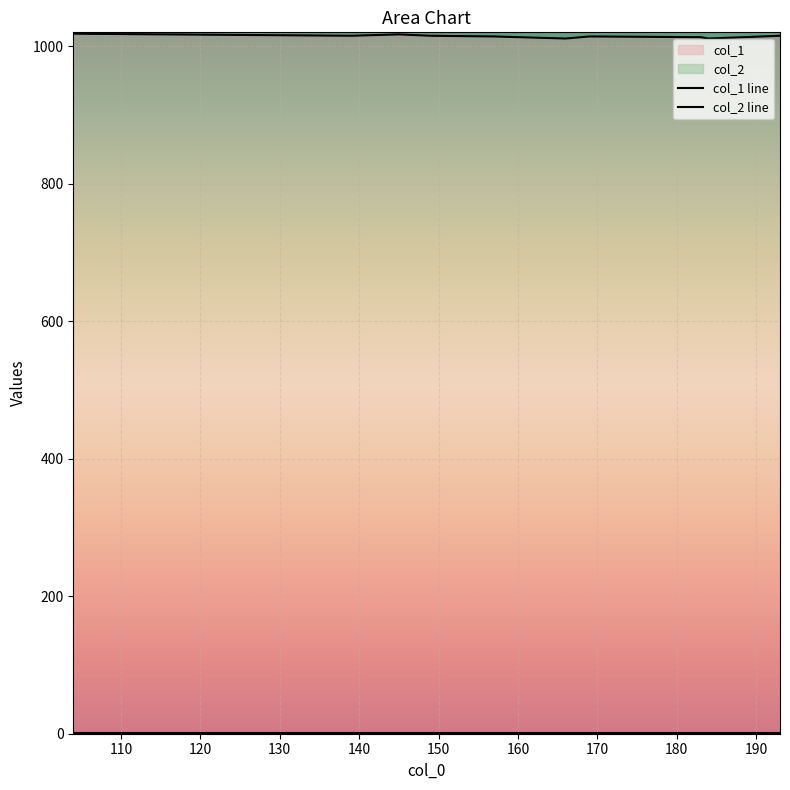

What is the highest value of the col_1 line series?

1018